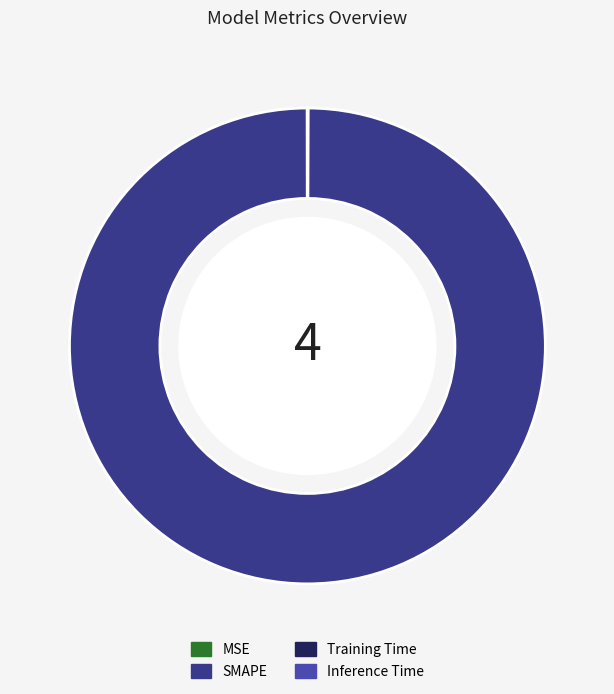

Is there any slice that represents more than half of the pie?

Yes